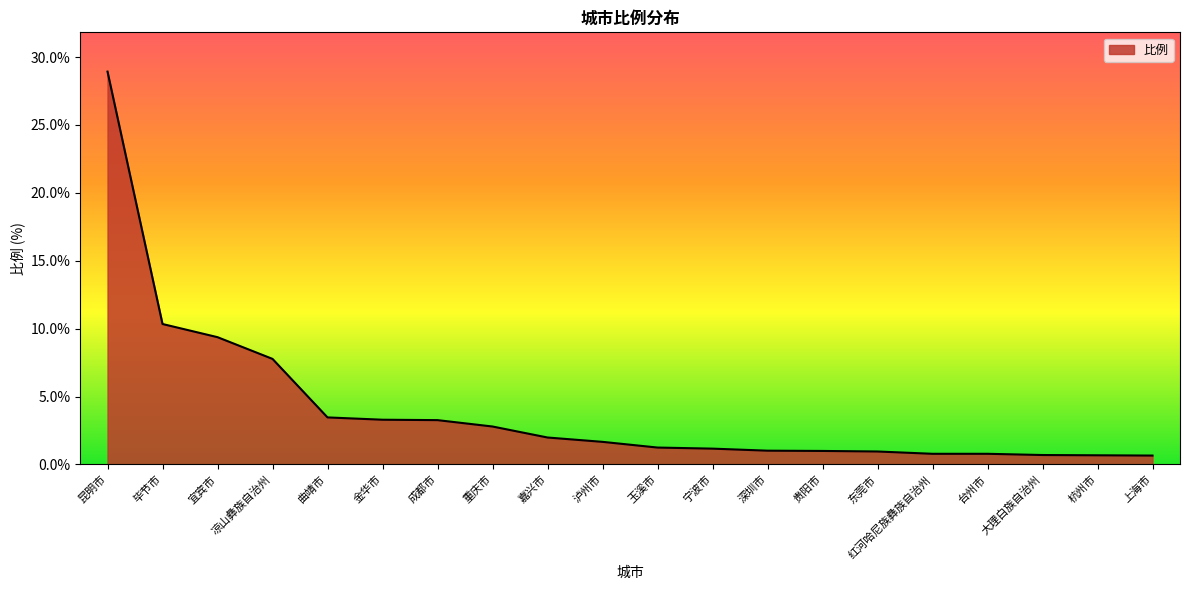

What is the smallest value displayed?

0.7